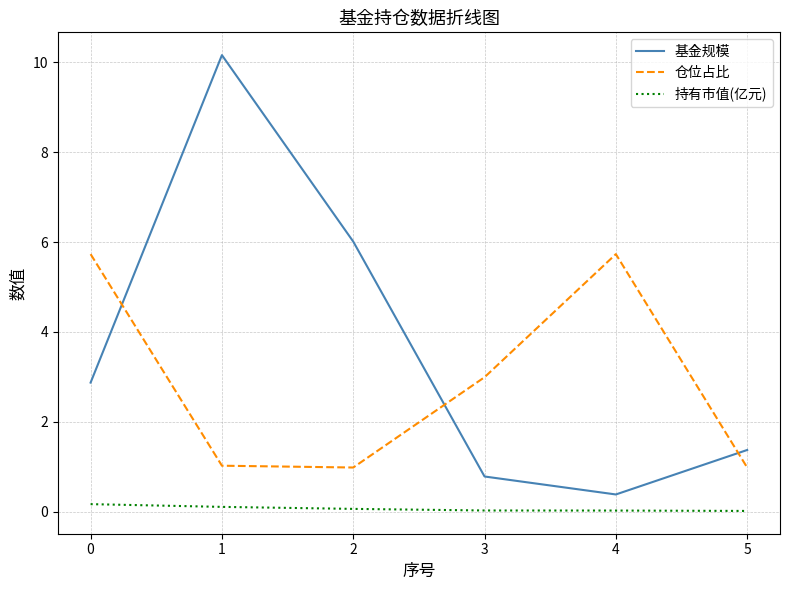

At how many categories does at least one series exceed 0?

6